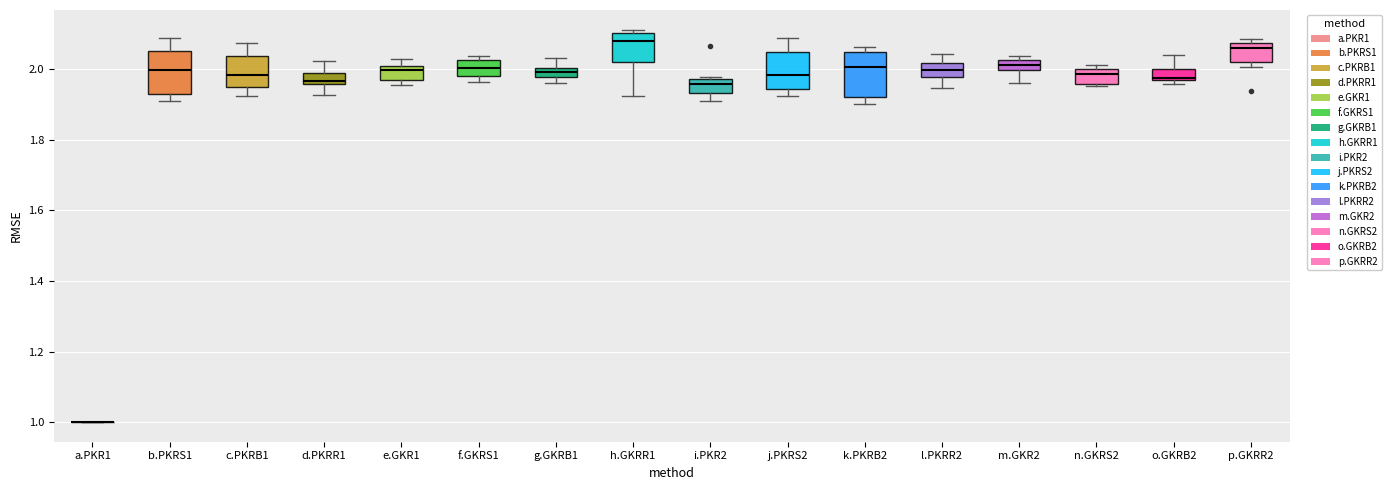

Where is the lower edge of the box for g.GKRB1 on the y-axis? The values are not printed on the chart, so give them approximately, as read against the axis.

1.98